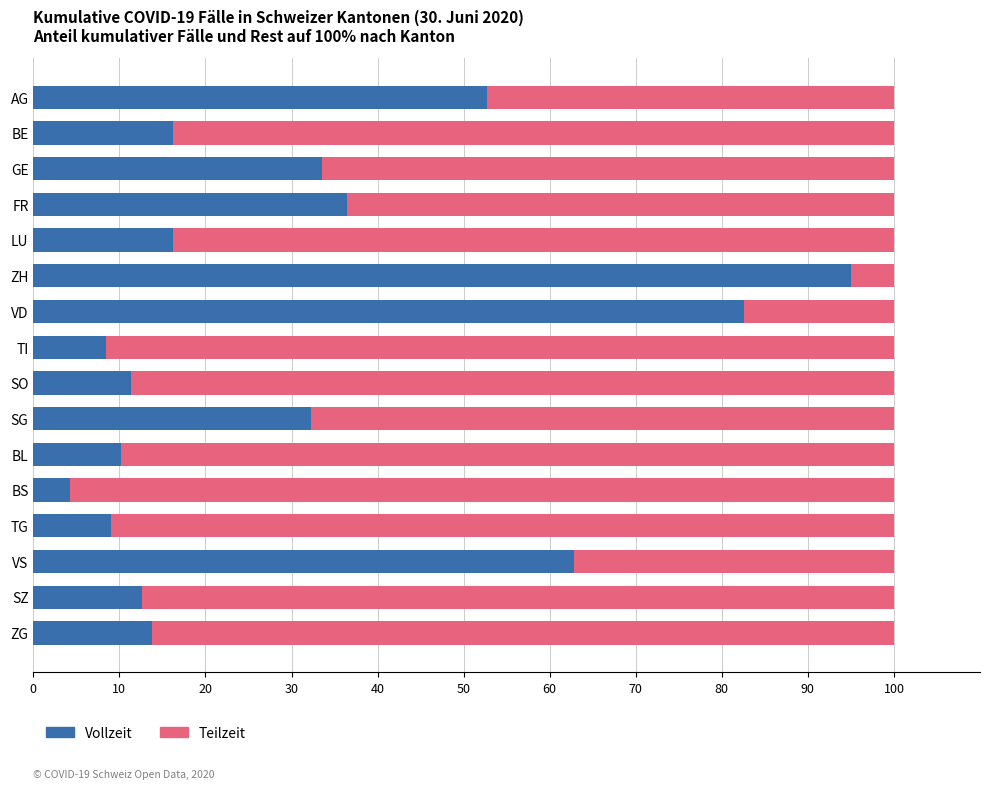

What is the minimum value for Vollzeit?

4.2